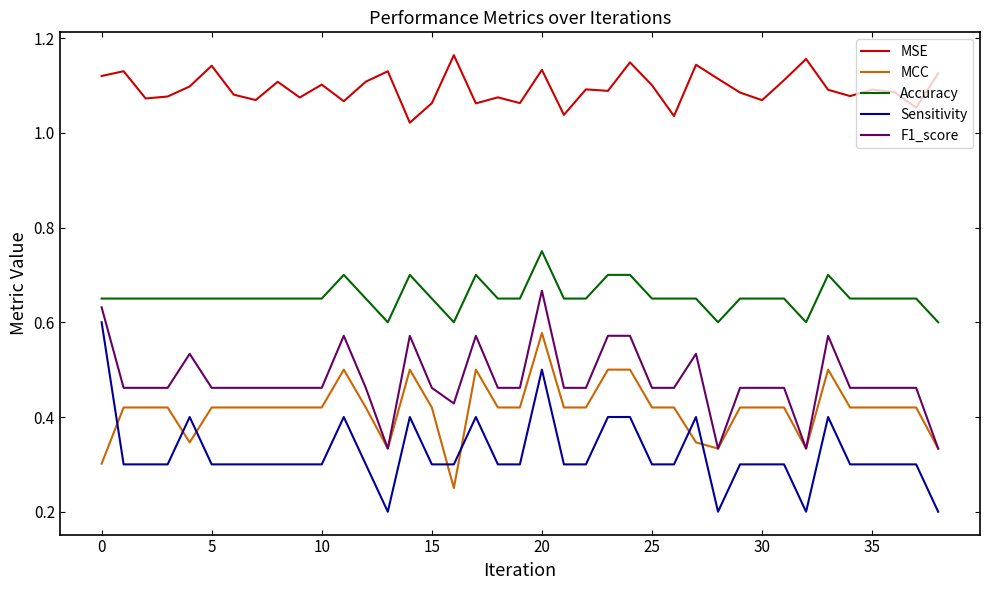

Which series has the widest spread of values?

Sensitivity